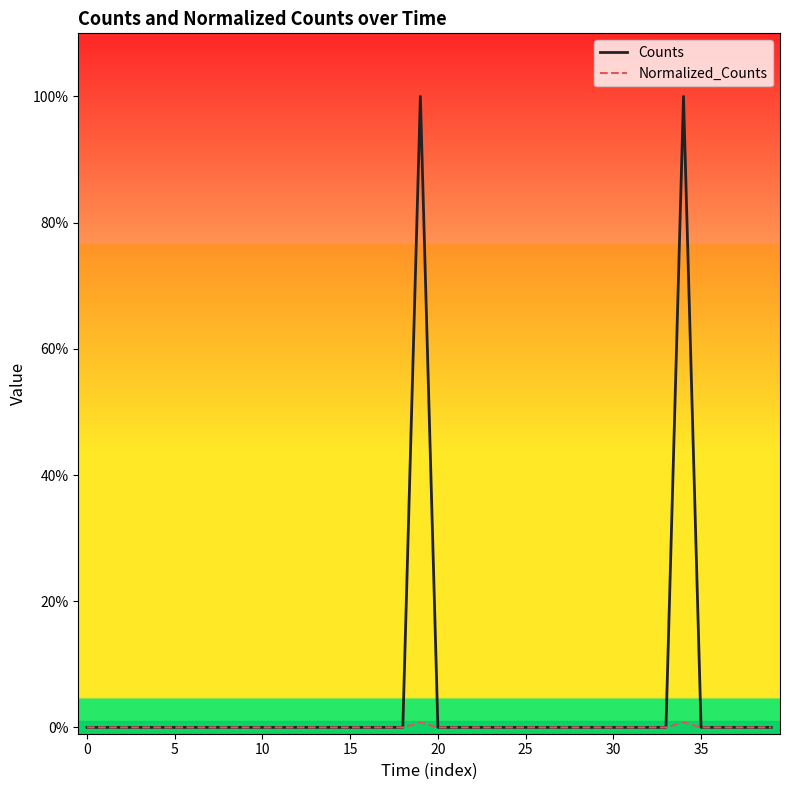

How many interior local peaks does the Normalized_Counts series have?

2